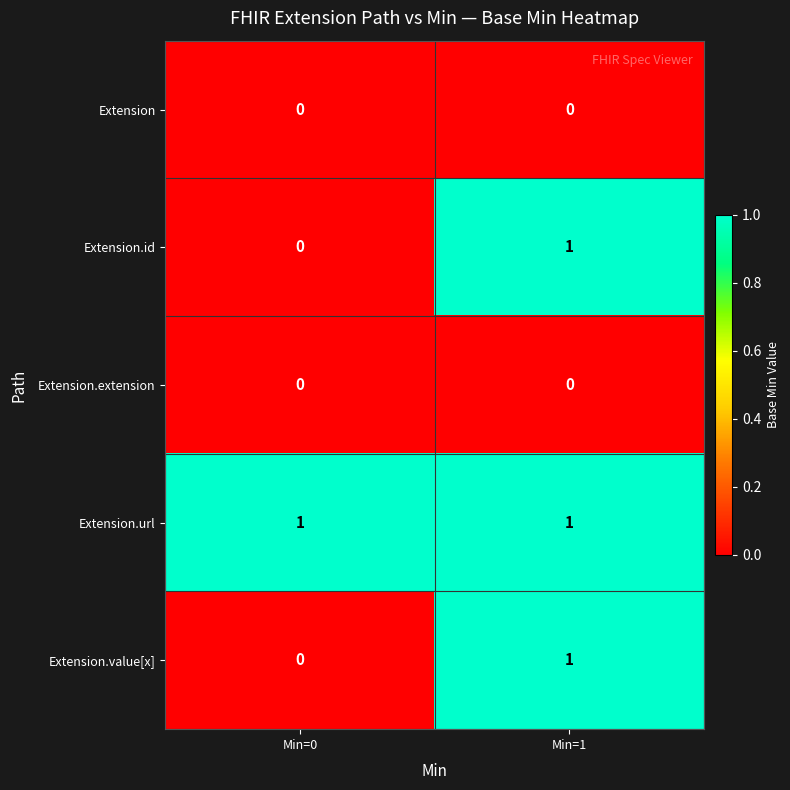

True or false: Extension.id has a value of 0 at Min=1.

False